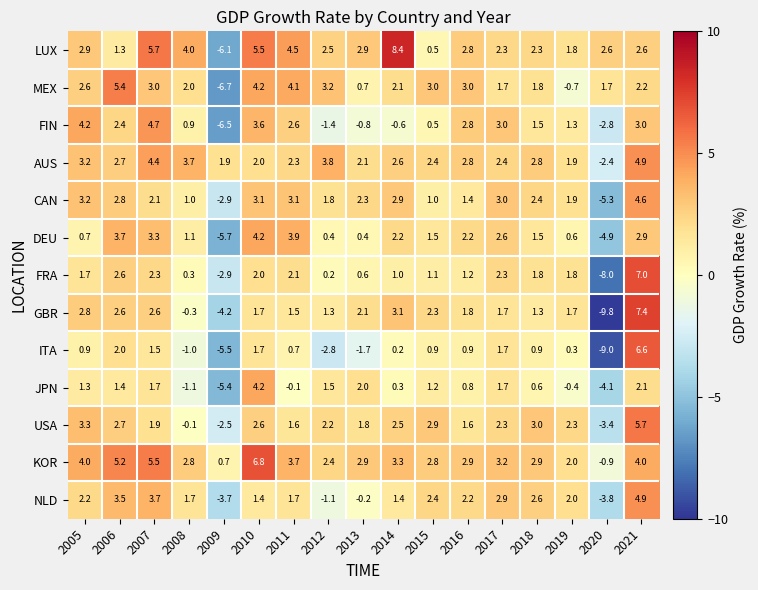

What is the difference between the maximum and second lowest values in the DEU series?

9.1